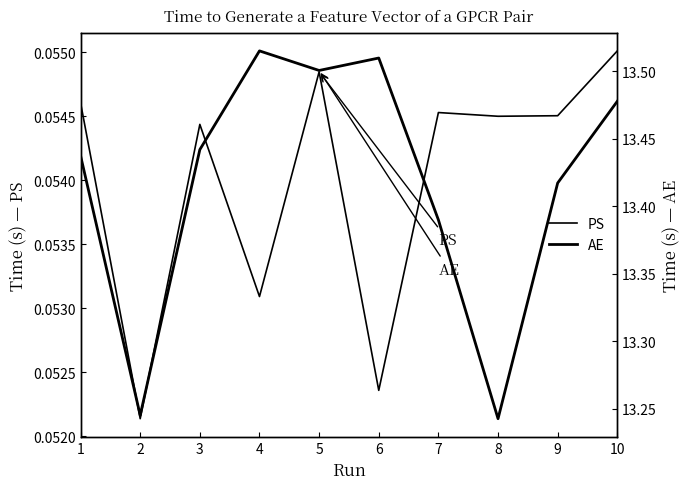

Between 1 and 2, which series saw the biggest shift?

AE